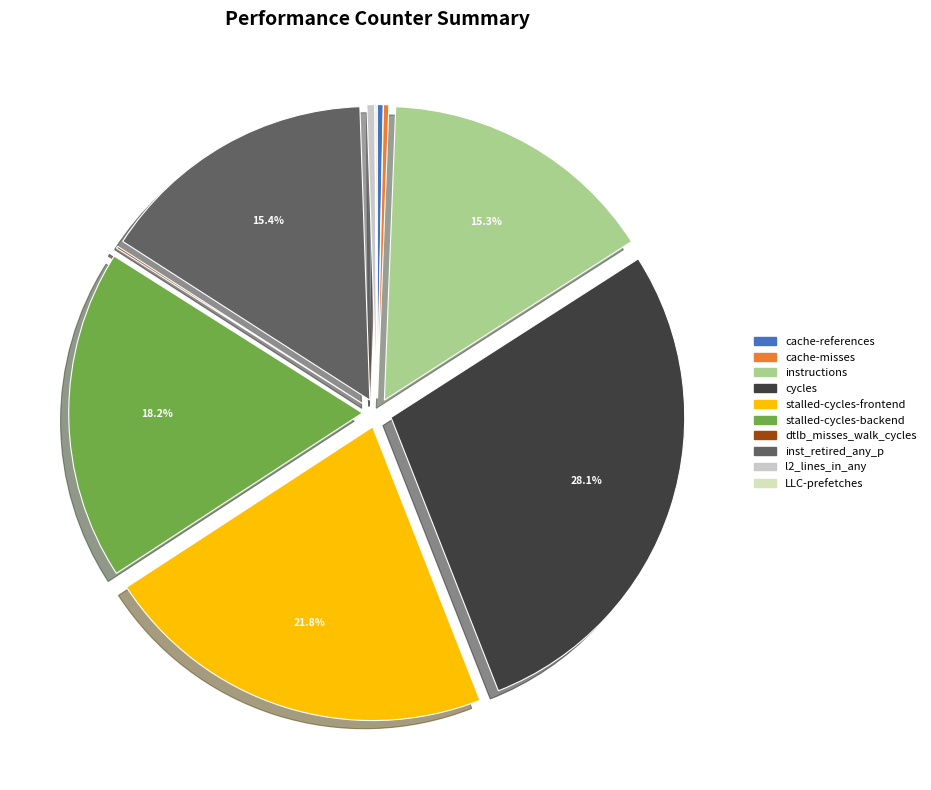

Does LLC-prefetches account for over 50% of the chart?

No